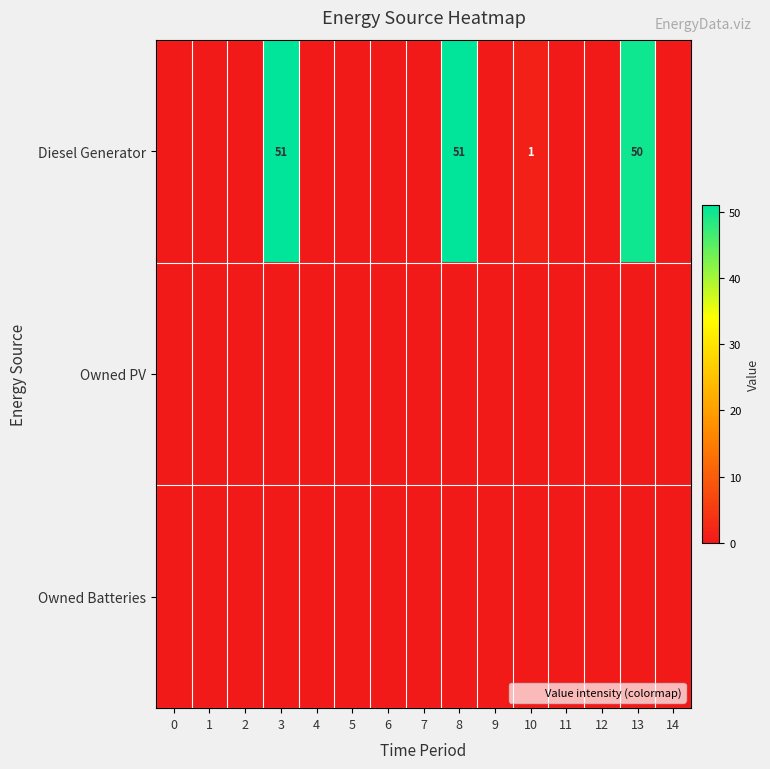

The value of Diesel Generator at 13 is 11. True or false?

False